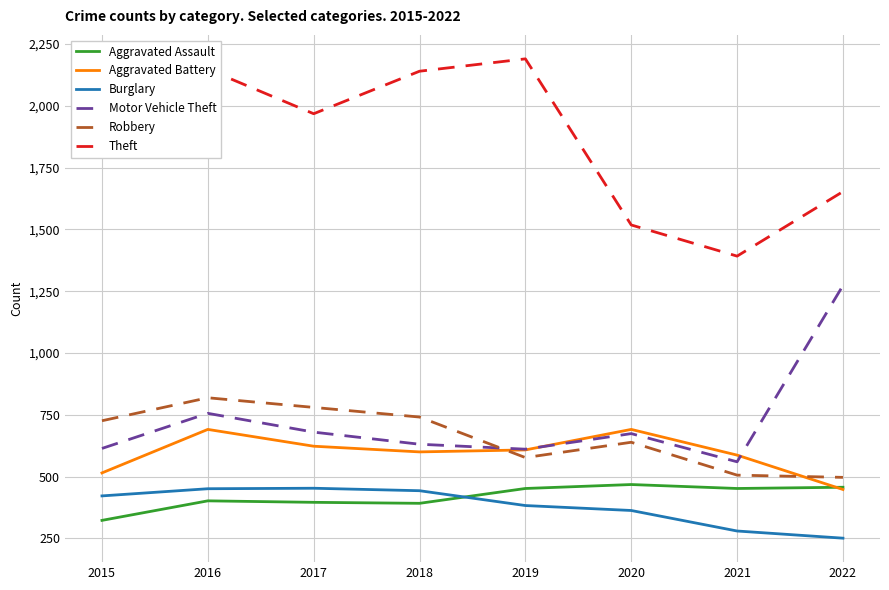

At which label does Motor Vehicle Theft reach its minimum?

2021